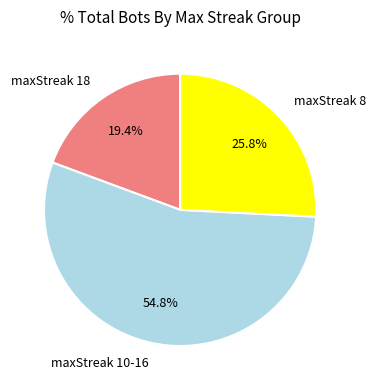

To the nearest percent, what is the average slice percentage?

33%